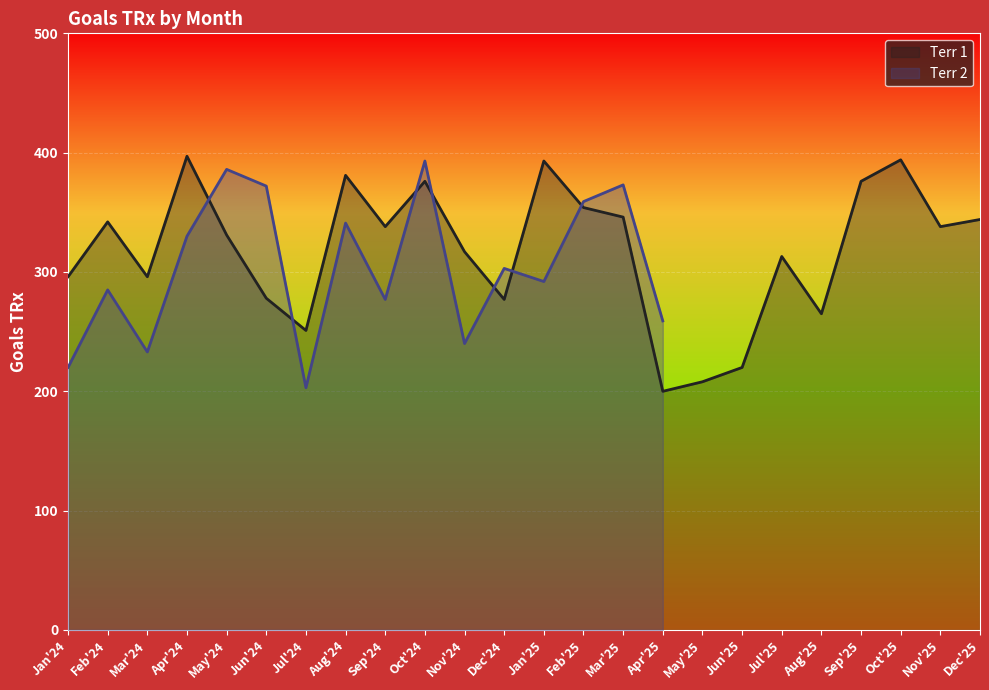

What is the label of the 1st point from the right?

Dec'25